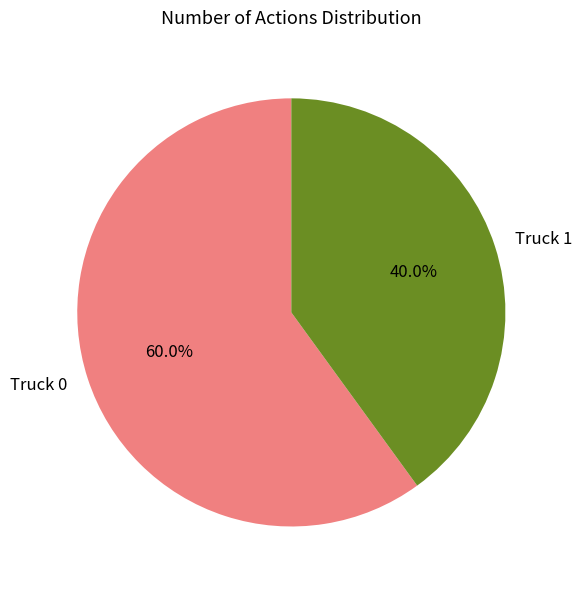

What is the smallest slice in the pie chart?

Truck 1